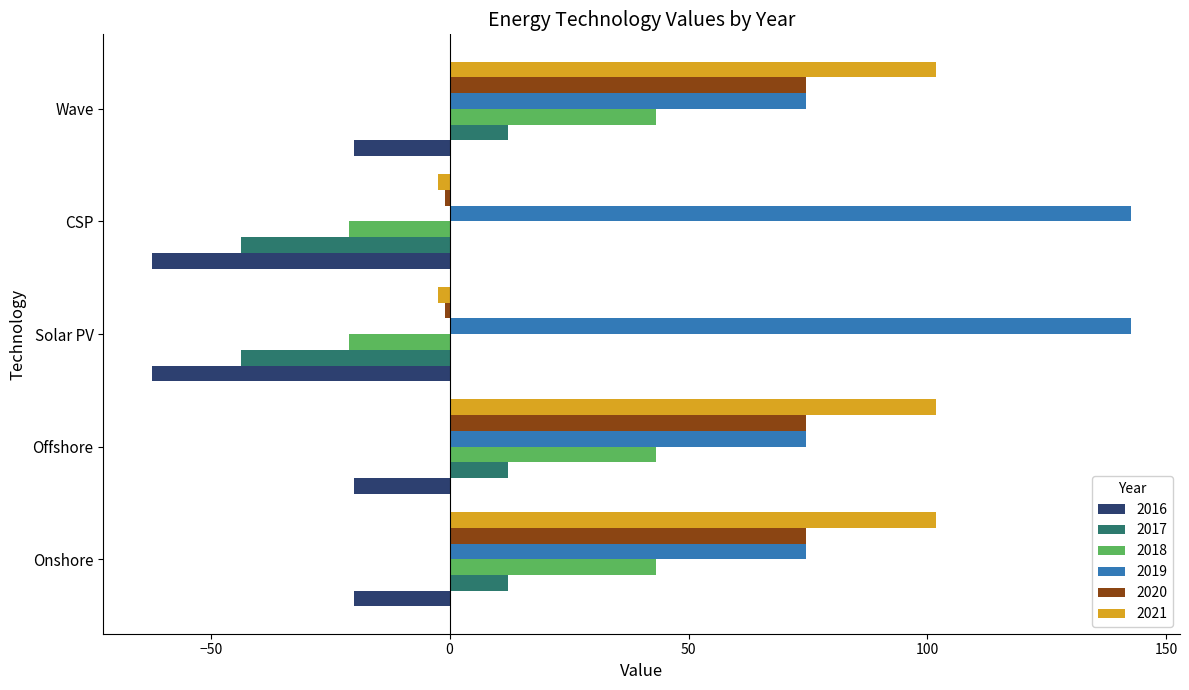

What is the total value across all series at Offshore?

286.2